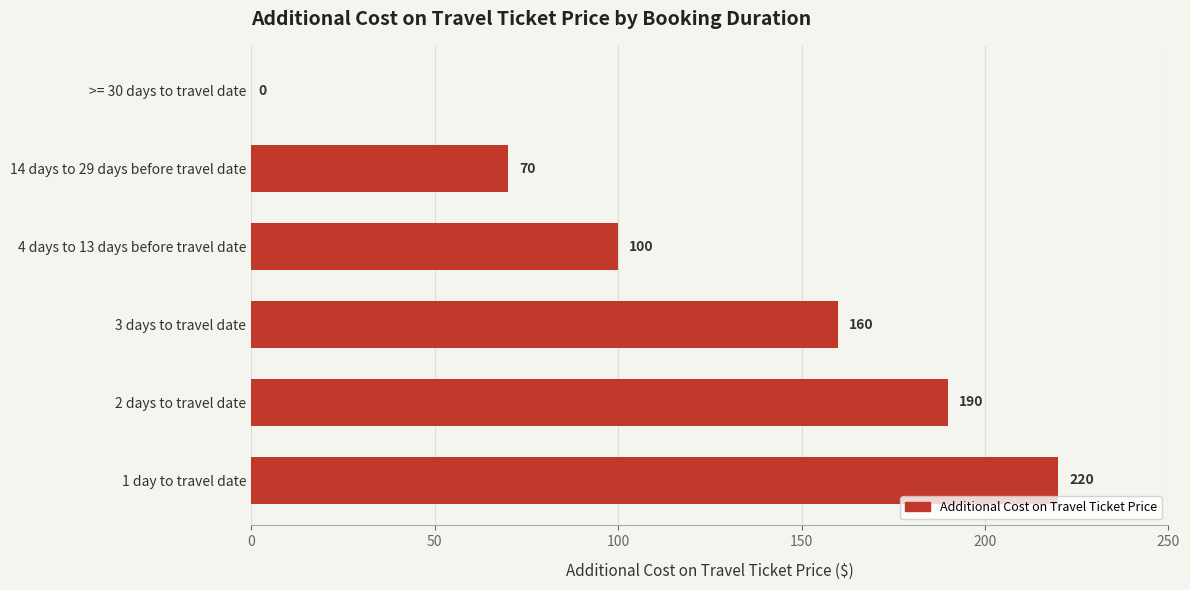

The chart shows a value of 190 at 2 days to travel date. True or false?

True